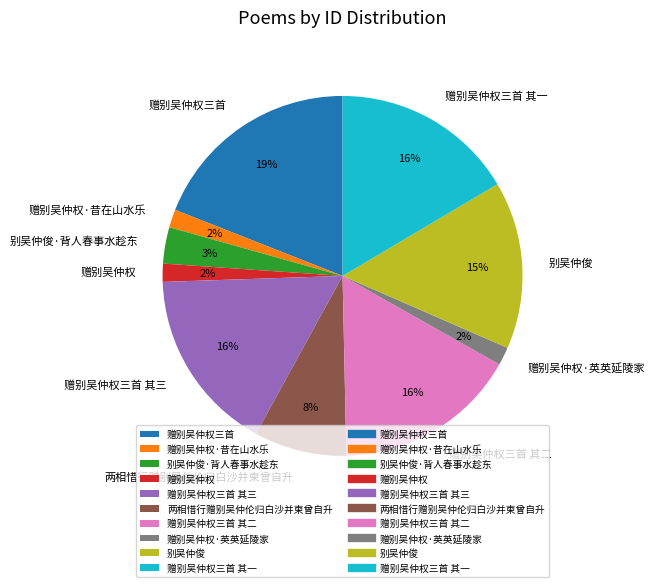

To the nearest percent, what is the average slice percentage?

10%